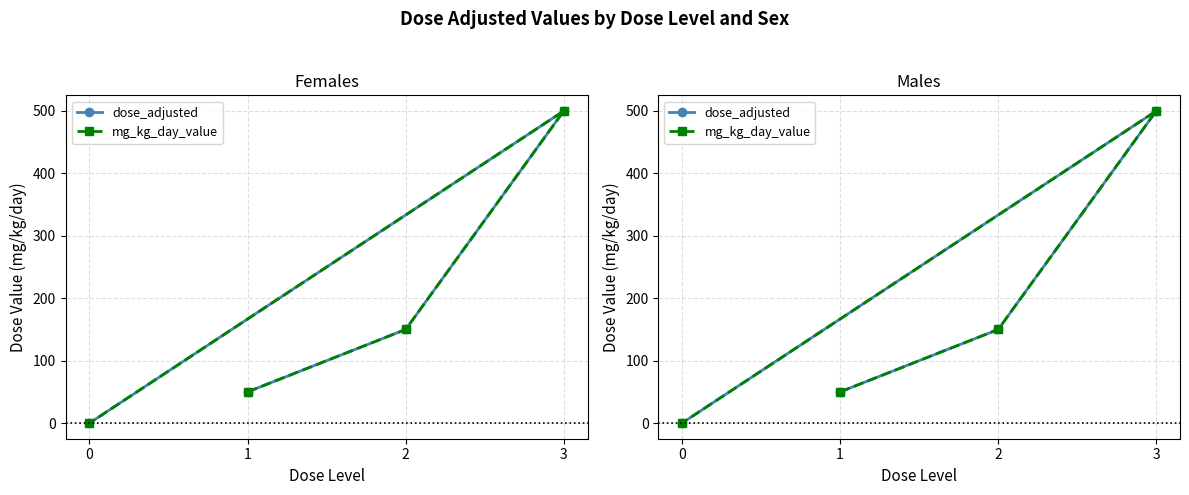

At which label does mg_kg_day_value first exceed 150?

3